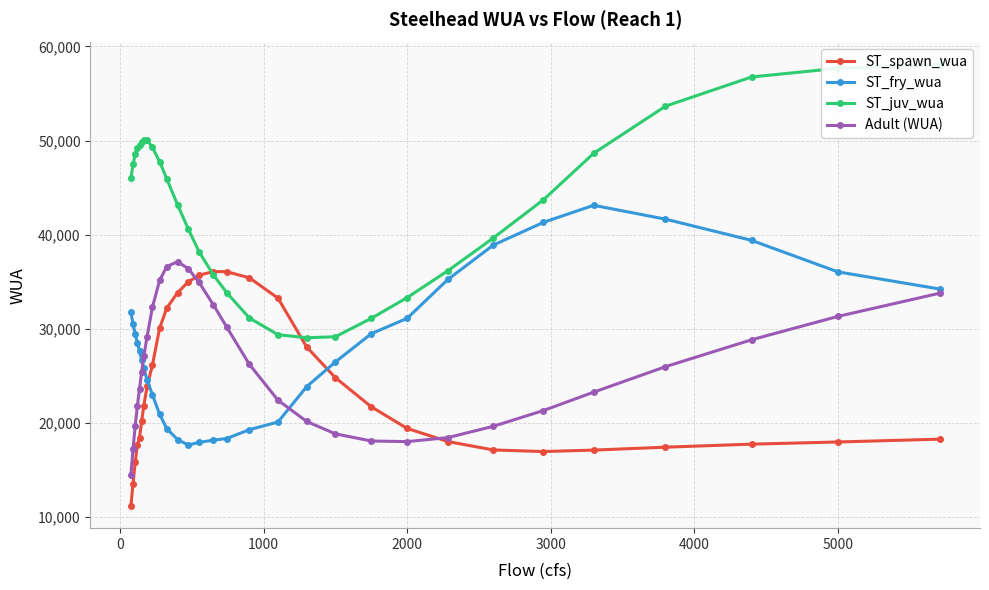

True or false: Adult (WUA) has more than 0 interior local peaks.

True